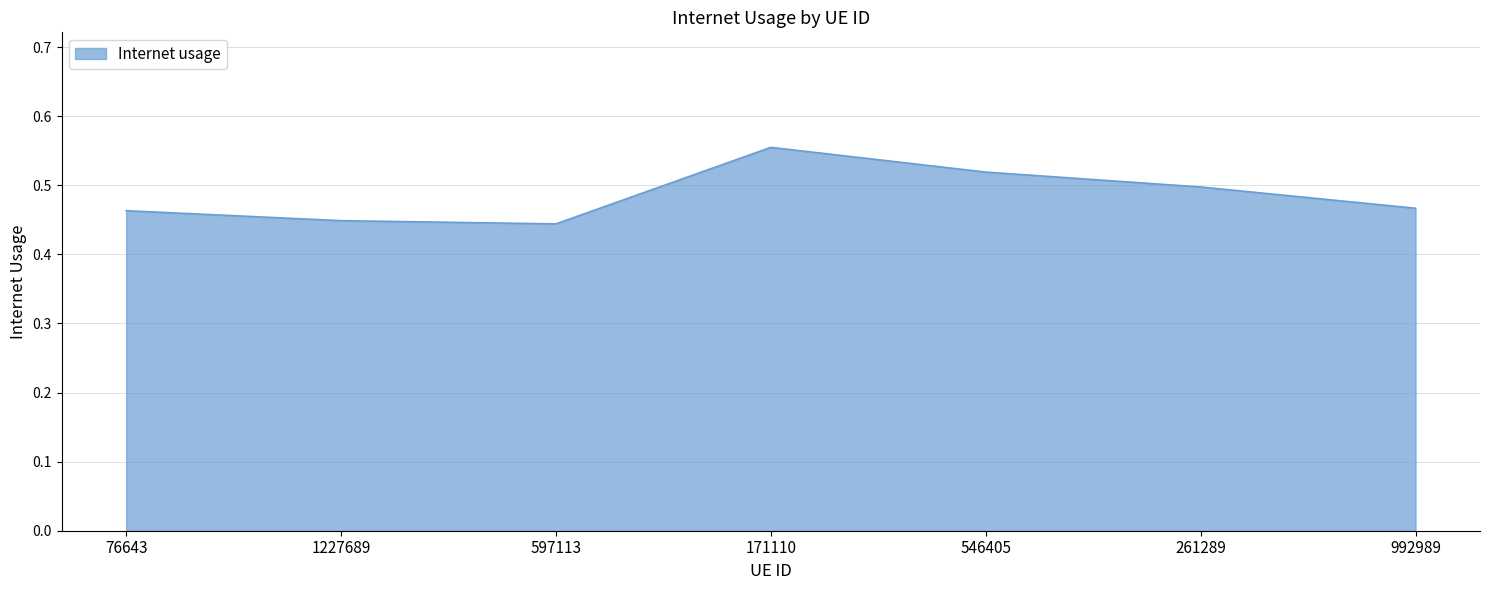

The value at 546405 is 0.9. True or false?

False